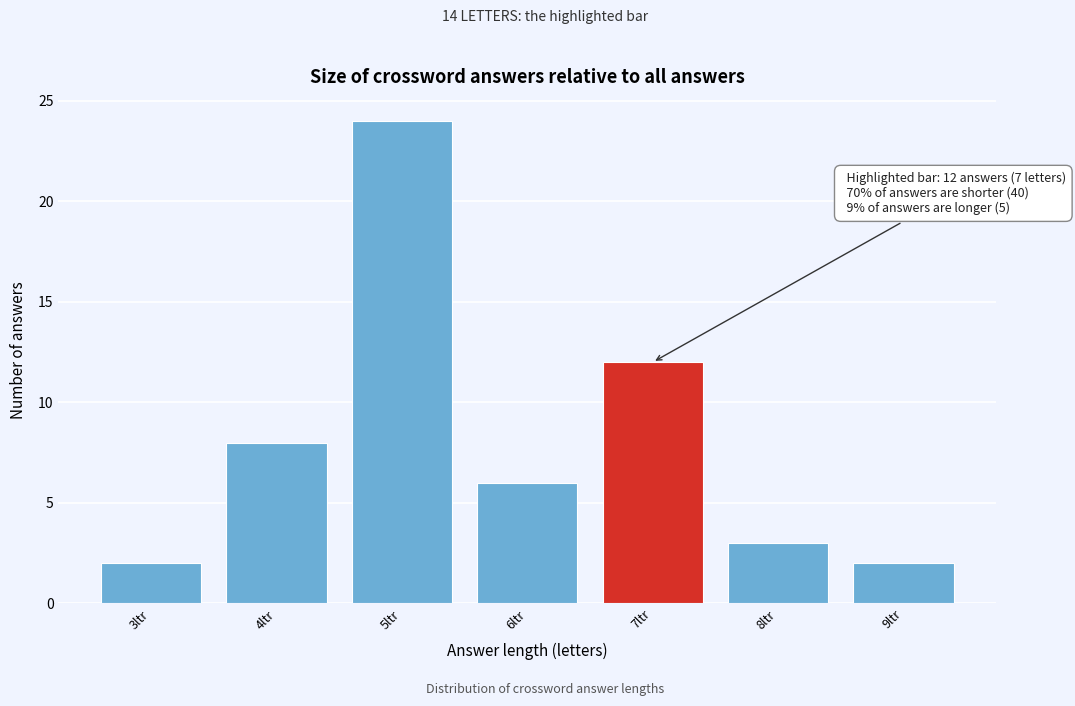

Reading right to left, transcribe all the data shown in this chart.

9ltr=2	8ltr=3	7ltr=12	6ltr=6	5ltr=24	4ltr=8	3ltr=2